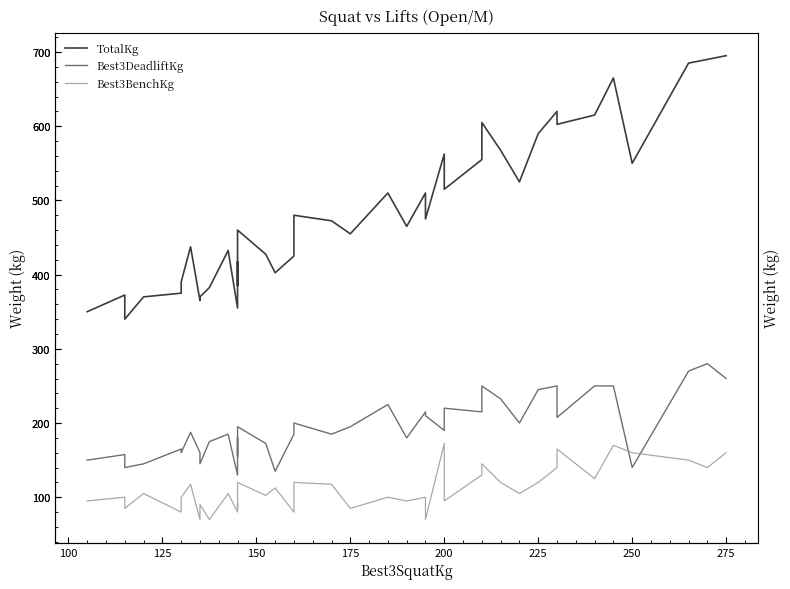

At how many categories does at least one series exceed 397?

29